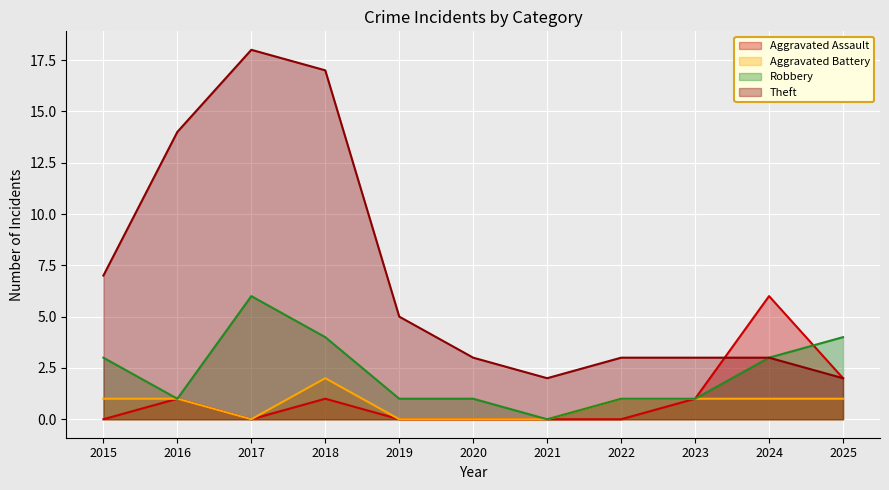

List the labels in order of Aggravated Battery value, smallest first.

2017, 2019, 2020, 2021, 2015, 2016, 2022, 2023, 2024, 2025, 2018